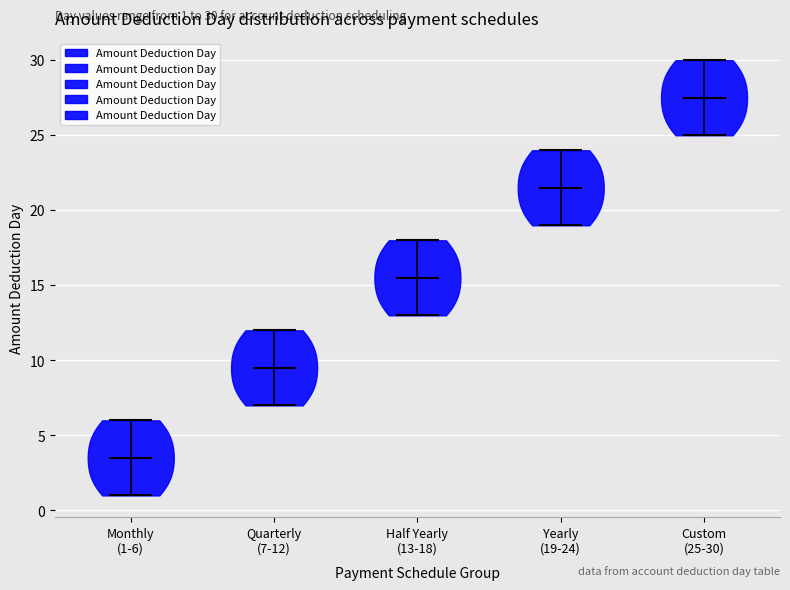

Which violin has the highest median line?

Custom (25-30)